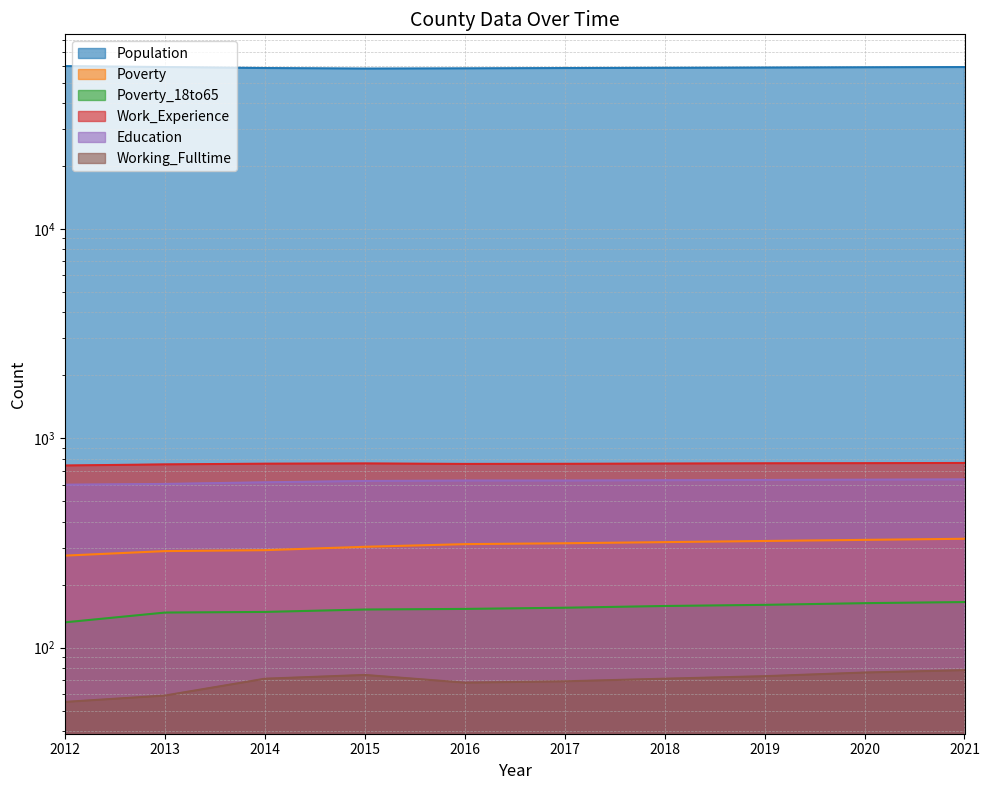

Where is the first local maximum for Work_Experience?

2015